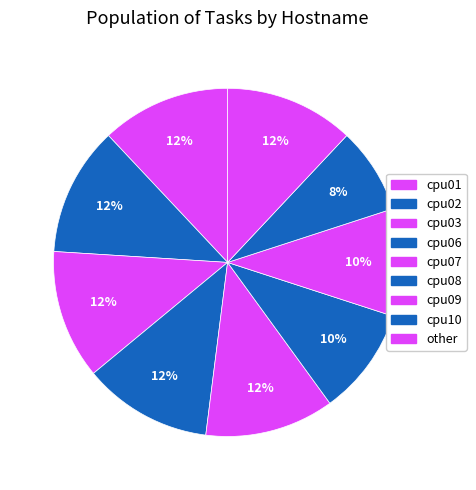

Count the number of slices in the pie.

9